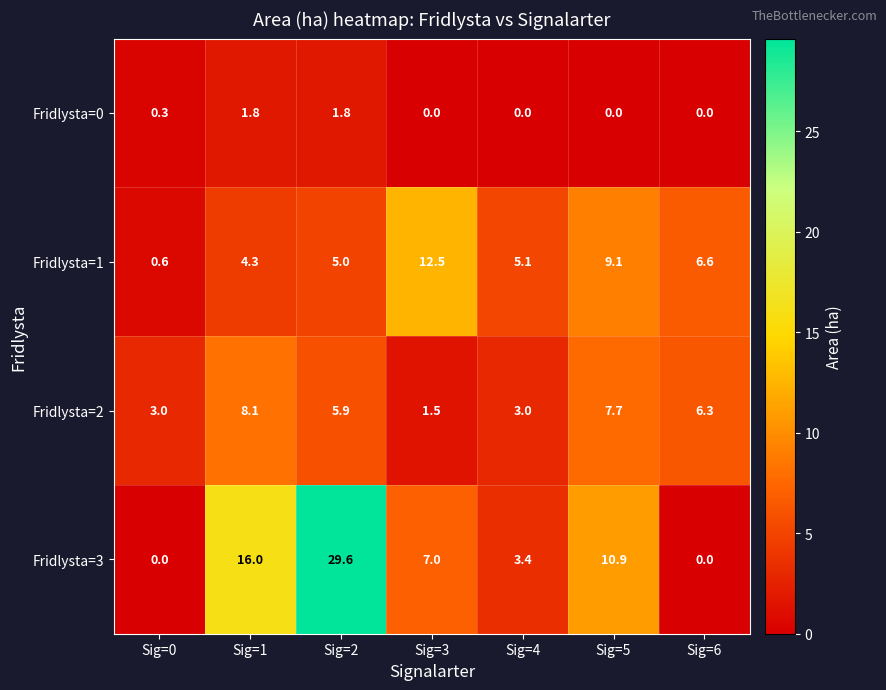

Reading left to right, transcribe all the data shown in this chart.

Fridlysta=0: 0.3	1.8	1.8	0.0	0.0	0.0	0.0
Fridlysta=1: 0.6	4.3	5.0	12.5	5.1	9.1	6.6
Fridlysta=2: 3.0	8.1	5.9	1.5	3.0	7.7	6.3
Fridlysta=3: 0.0	16.0	29.6	7.0	3.4	10.9	0.0